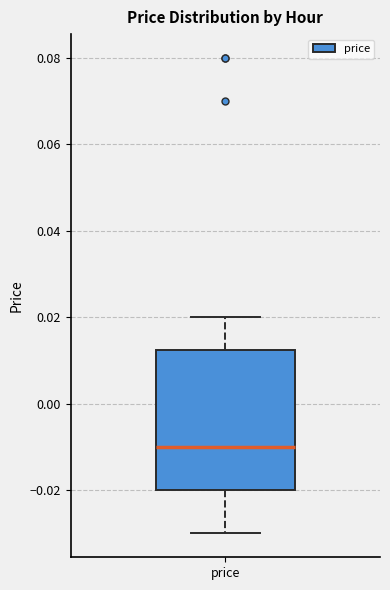

Transcribe this box plot: give where the median line is, the range the box spans, and where the two whiskers end, as read against the y-axis. The values are not printed on the chart, so give them approximately, as read against the axis.

median -0.010, box -0.020 to 0.012, whiskers -0.030 to 0.020